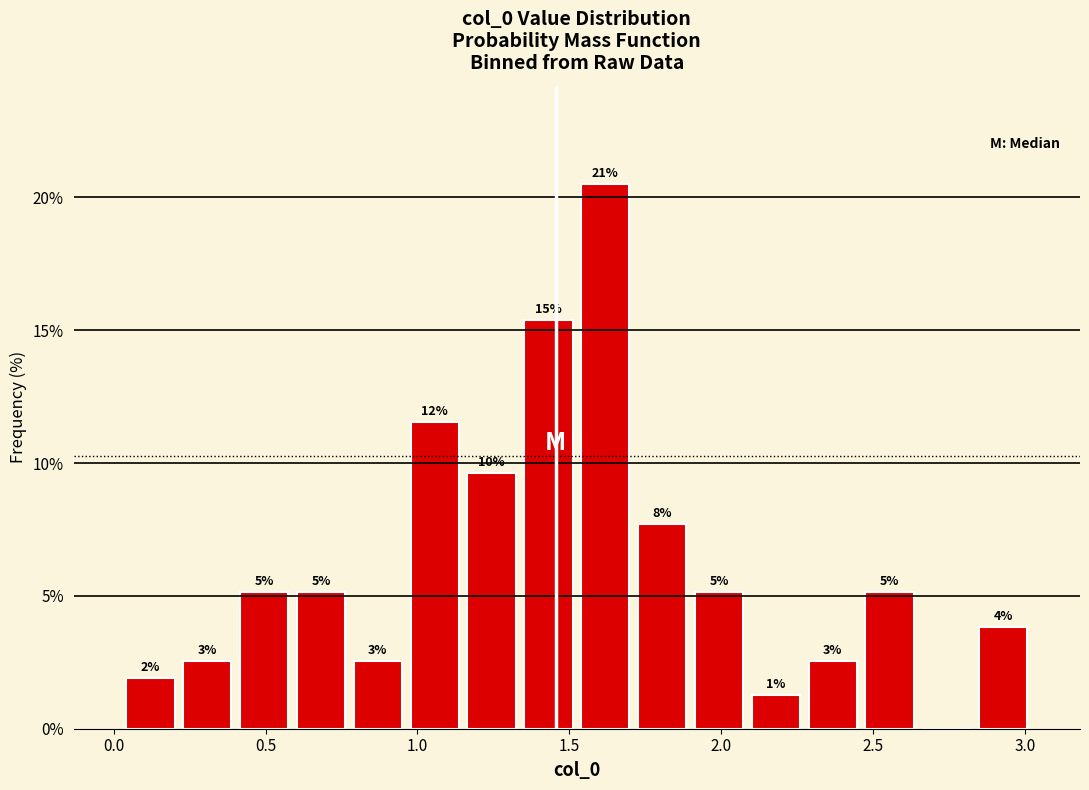

Around what value on the x-axis is the tallest bar? Give the approximate position of its centre, as read against the axis.

1.60